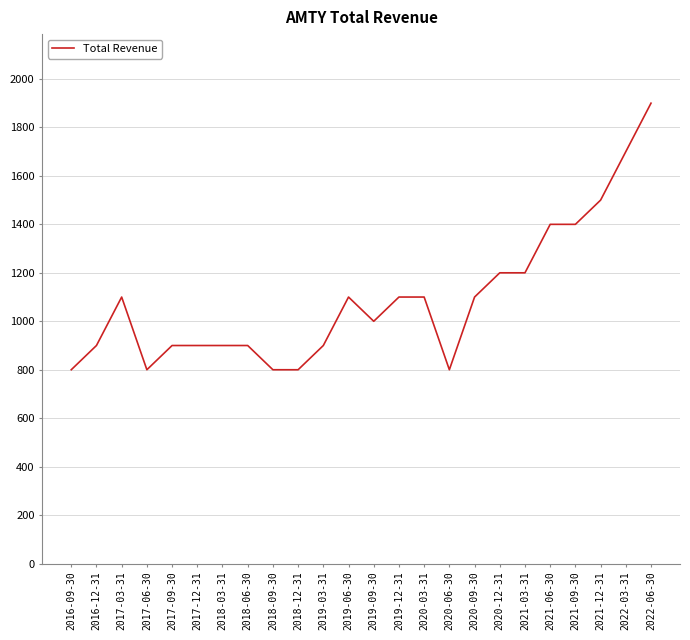

Count the number of data series in this chart.

1